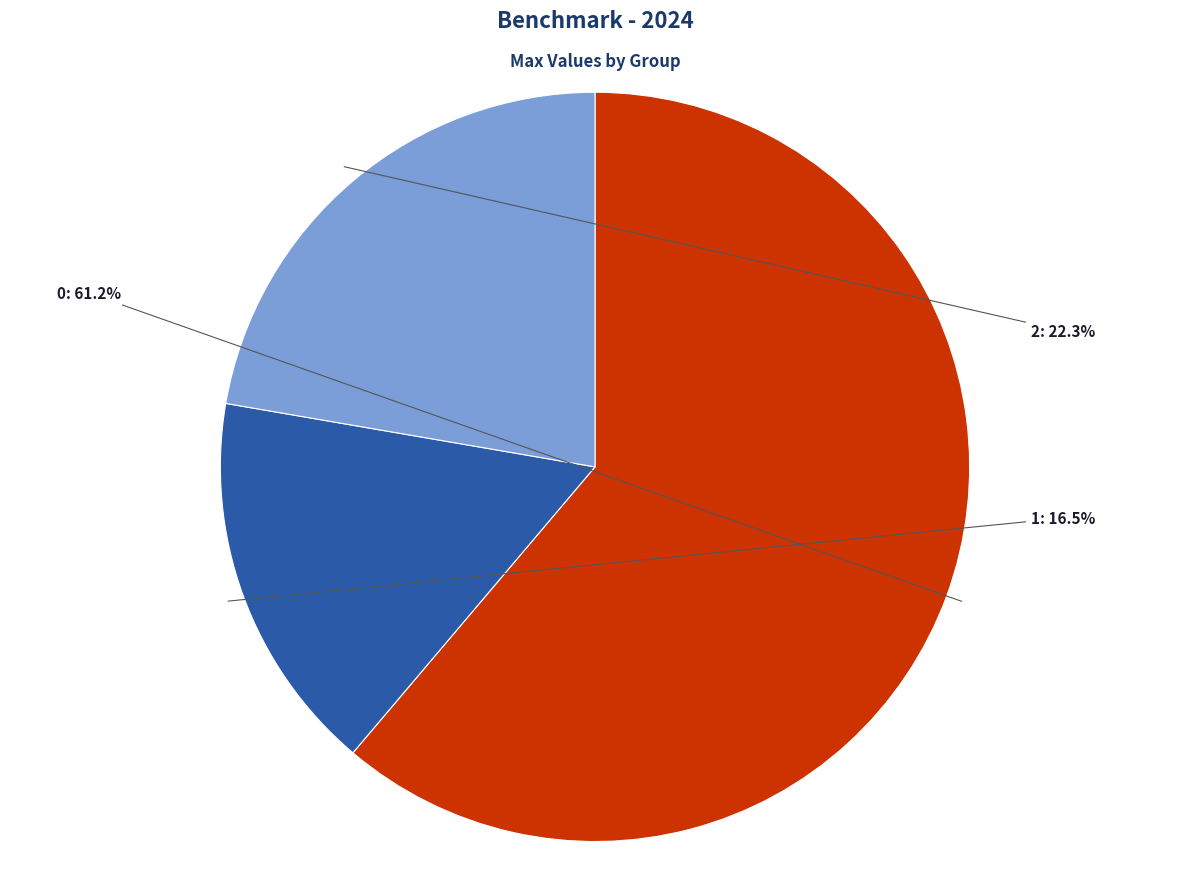

To the nearest percent, what is the average slice percentage?

33%